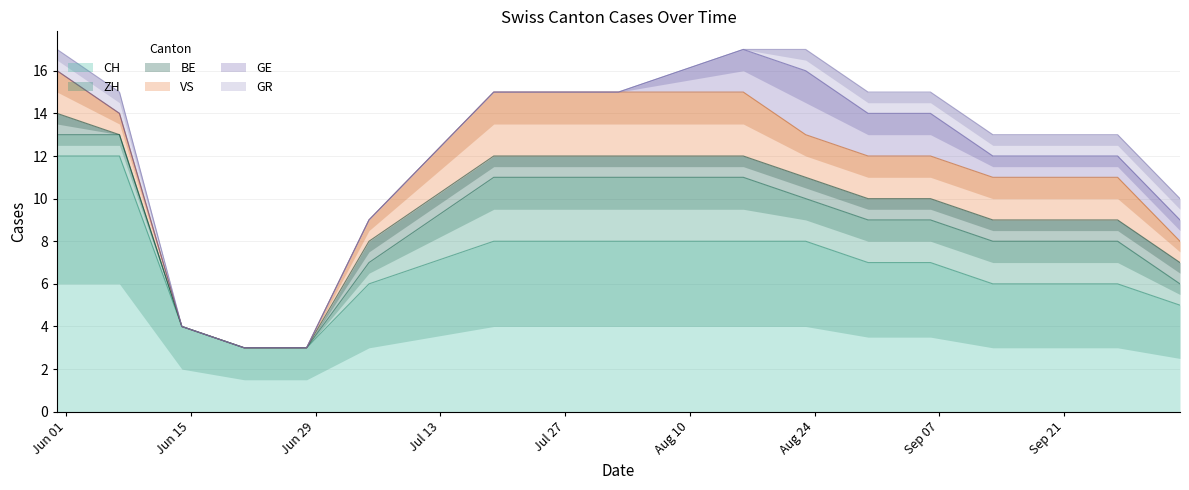

What is the sum of all GE values?

14